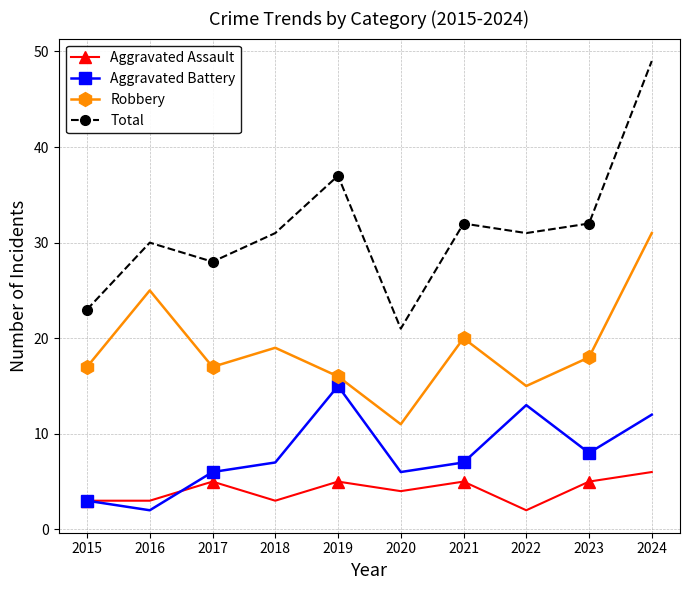

List the series in order of their peak value, highest first.

Total, Robbery, Aggravated Battery, Aggravated Assault